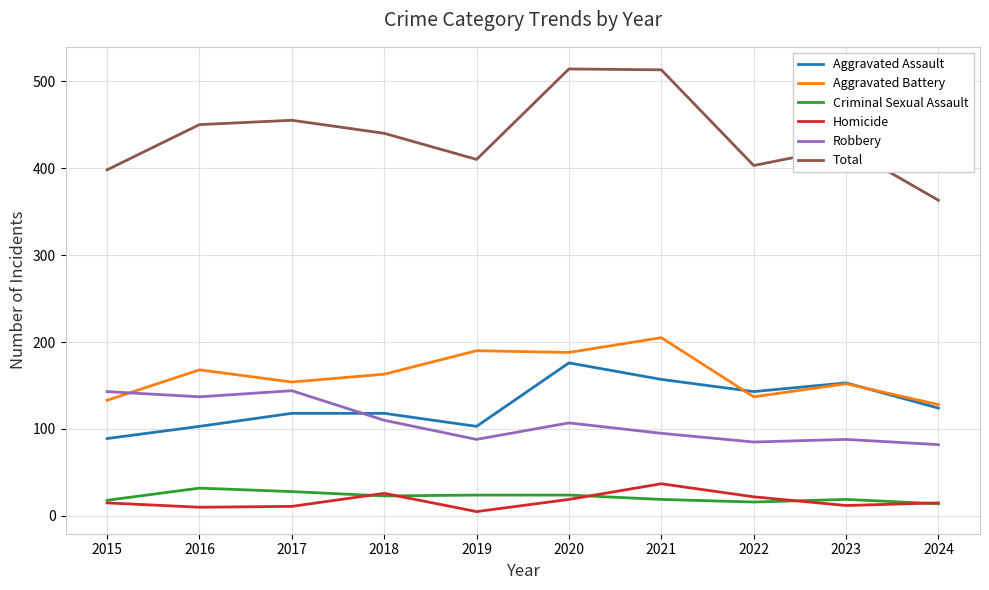

How many interior local valleys does the Total series have?

2